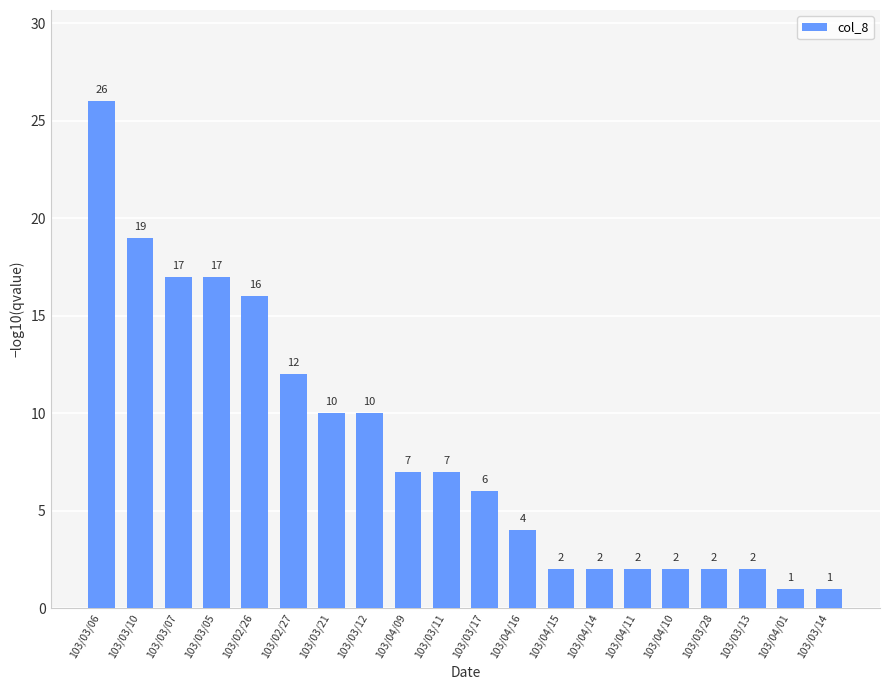

True or false: the data shows 14 at 103/03/12.

False